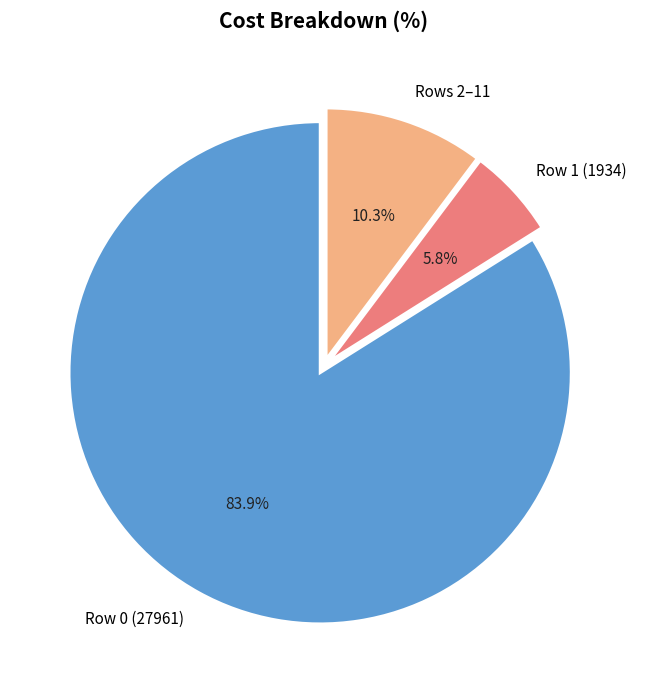

What percentage is NOT represented by Rows 2–11?

89.7%